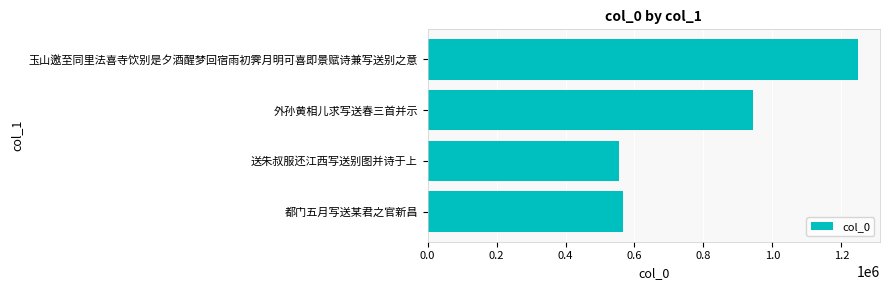

Reading bottom to top, transcribe all the data shown in this chart.

都门五月写送某君之官新昌=567158	送朱叔服还江西写送别图并诗于上=553656	外孙黄相儿求写送春三首并示=944603	玉山邀至同里法喜寺饮别是夕酒醒梦回宿雨初霁月明可喜即景赋诗兼写送别之意=1249688